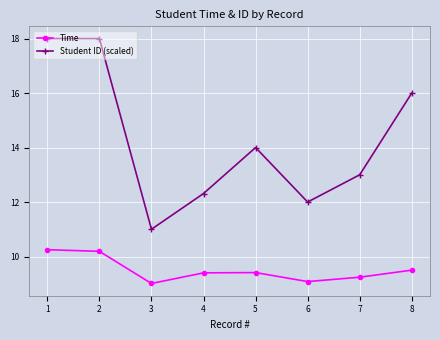

What is the value of the Student ID (scaled) point at the 2nd from the left?

18.0